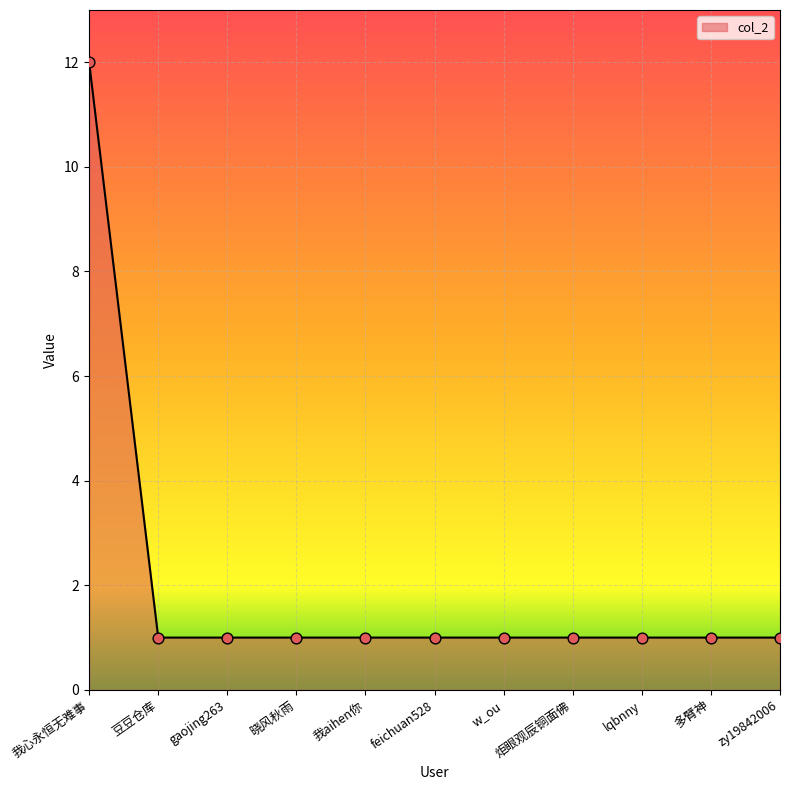

Approximately how many times larger is the value at 多臂神 compared to 炬眼观辰铜面佛?

1.0